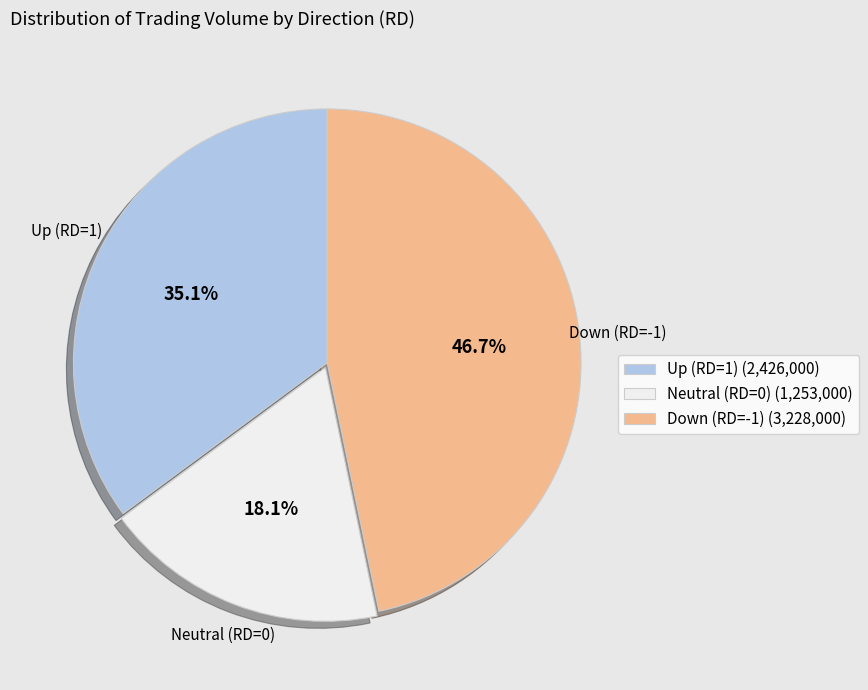

Does any single category account for the majority?

No